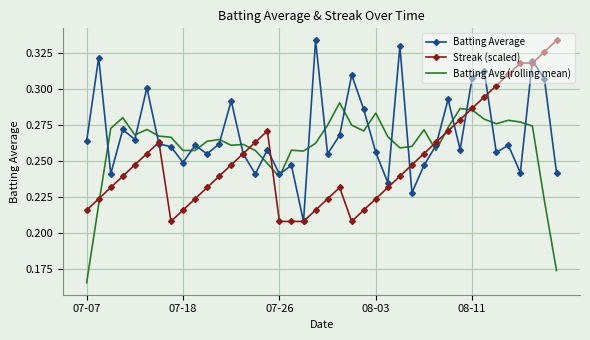

After their last crossing, which series has the higher values: Batting Avg (rolling mean) or Batting Average?

Batting Average